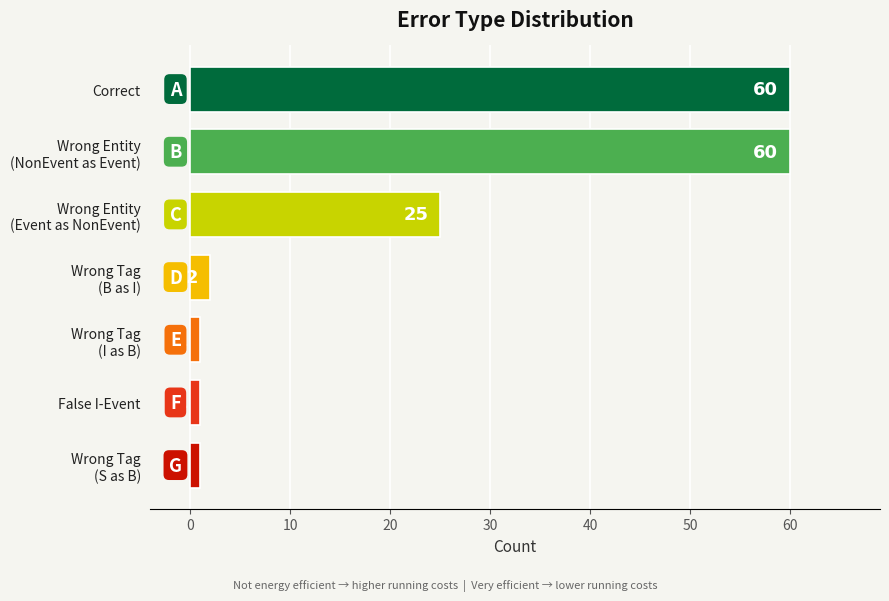

What is the value of the 7th bar from the top?

1